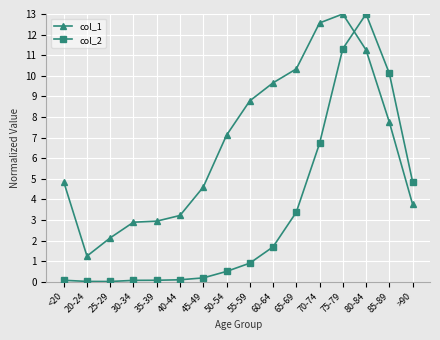

The col_2 series shows 13.0 at 80-84. True or false?

True